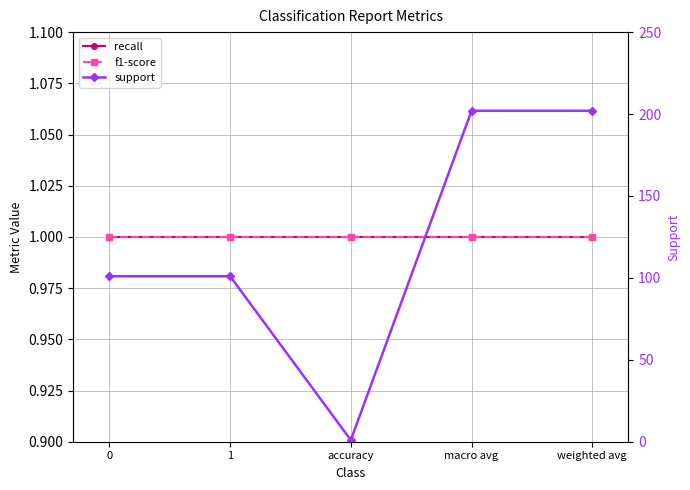

What is the sum of the support values at macro avg and accuracy?

203